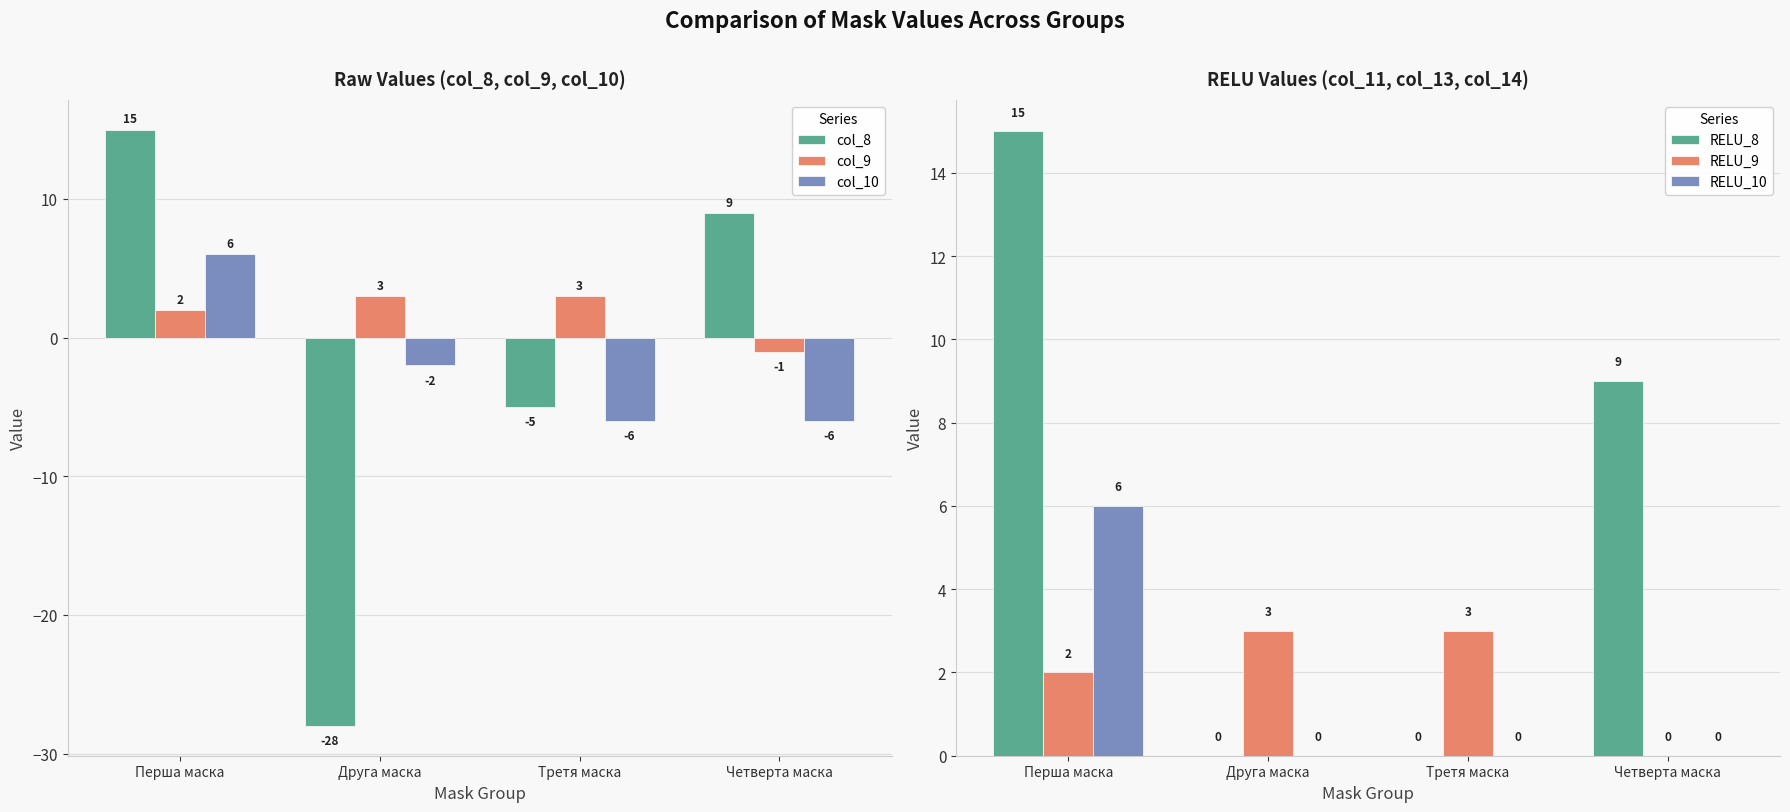

What is the difference between the highest and lowest values at Четверта маска?

15